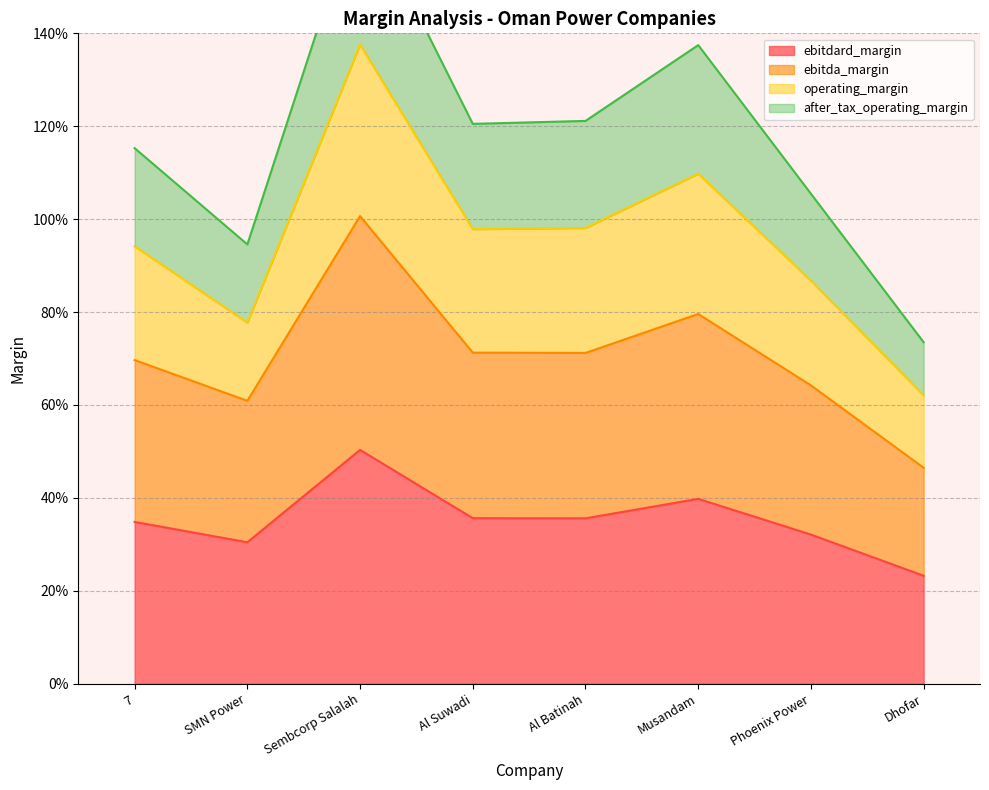

Which label corresponds to the smallest value in the chart?

Dhofar